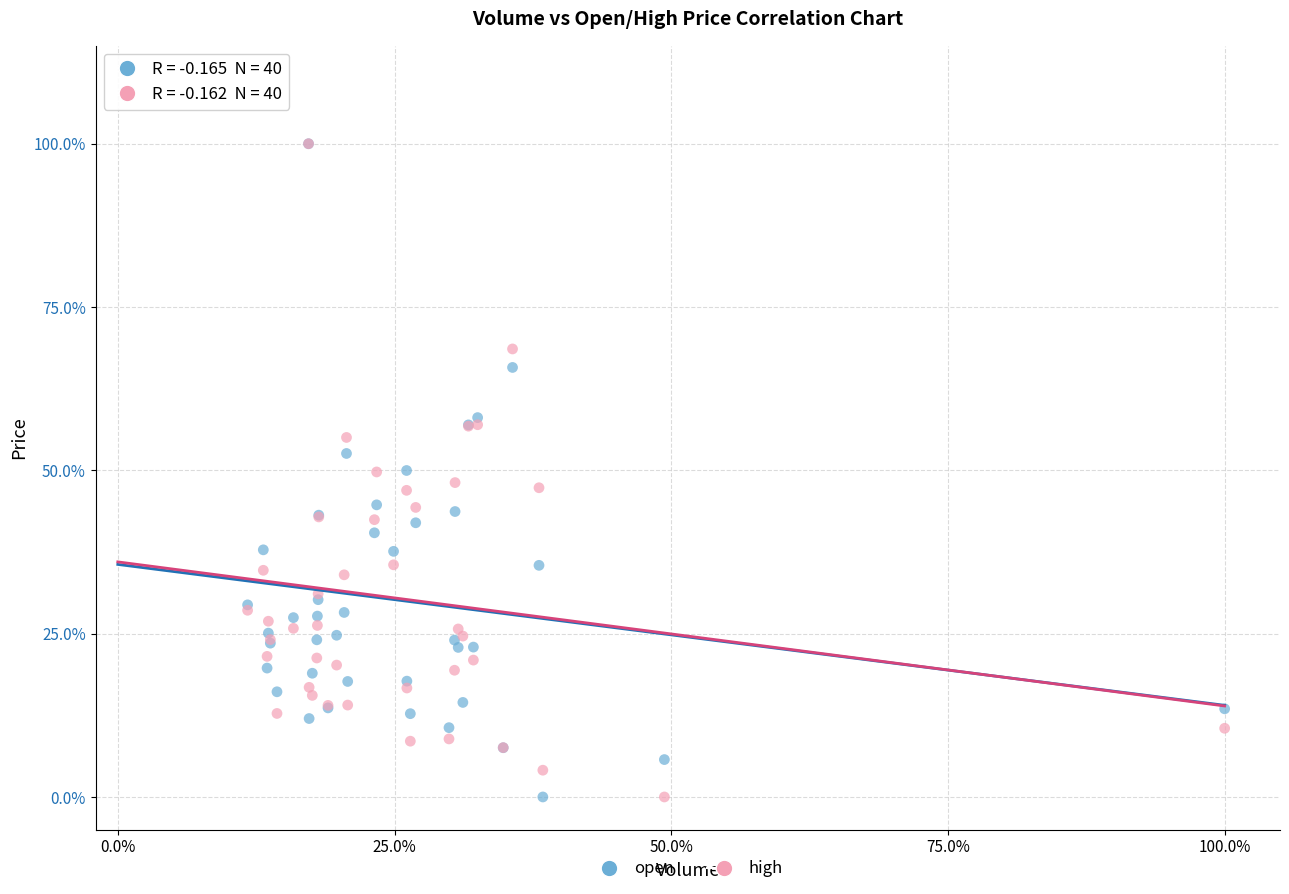

What are all the series names shown in the legend?

open, high